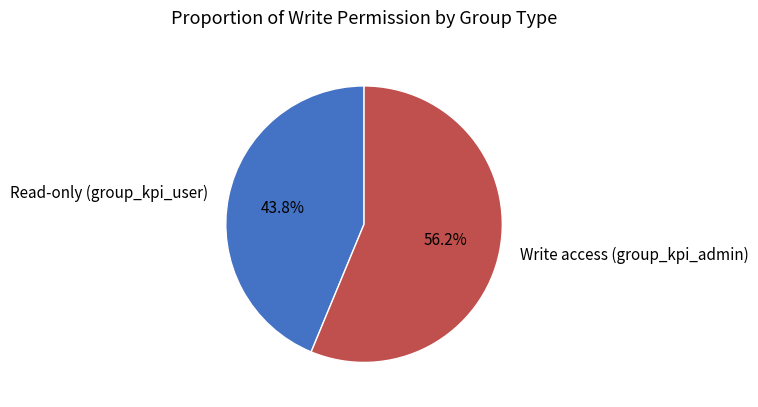

Rank the categories by value from highest to lowest.

Write access (group_kpi_admin), Read-only (group_kpi_user)